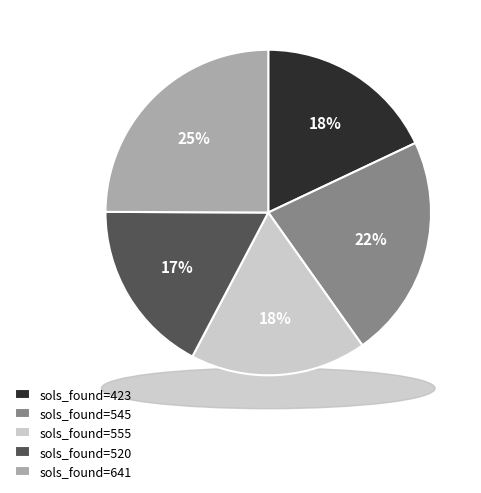

What is the ratio of the value at 555 to the value at 545?

0.8